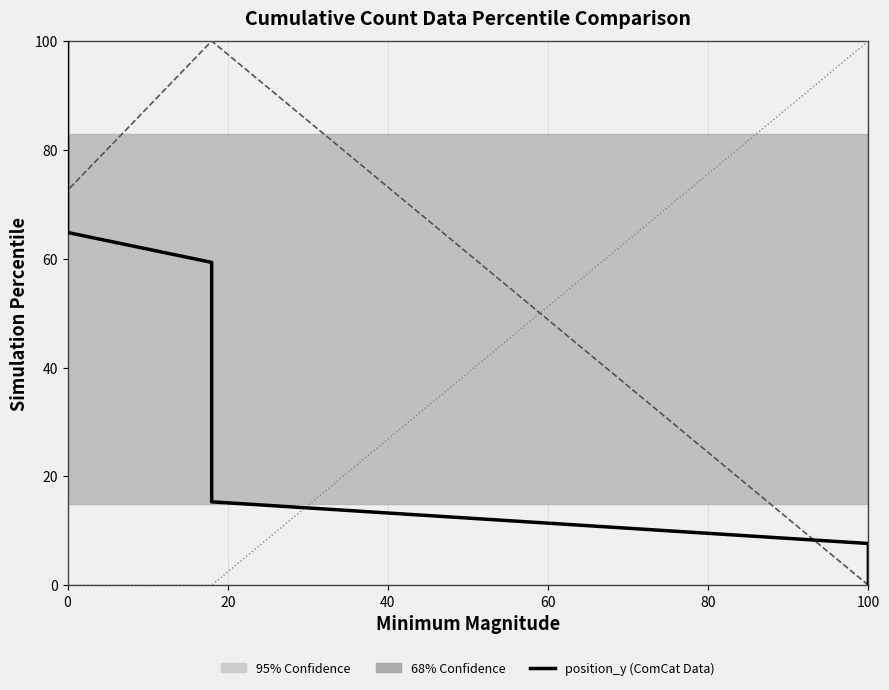

True or false: width has more than 0 interior local peaks.

False